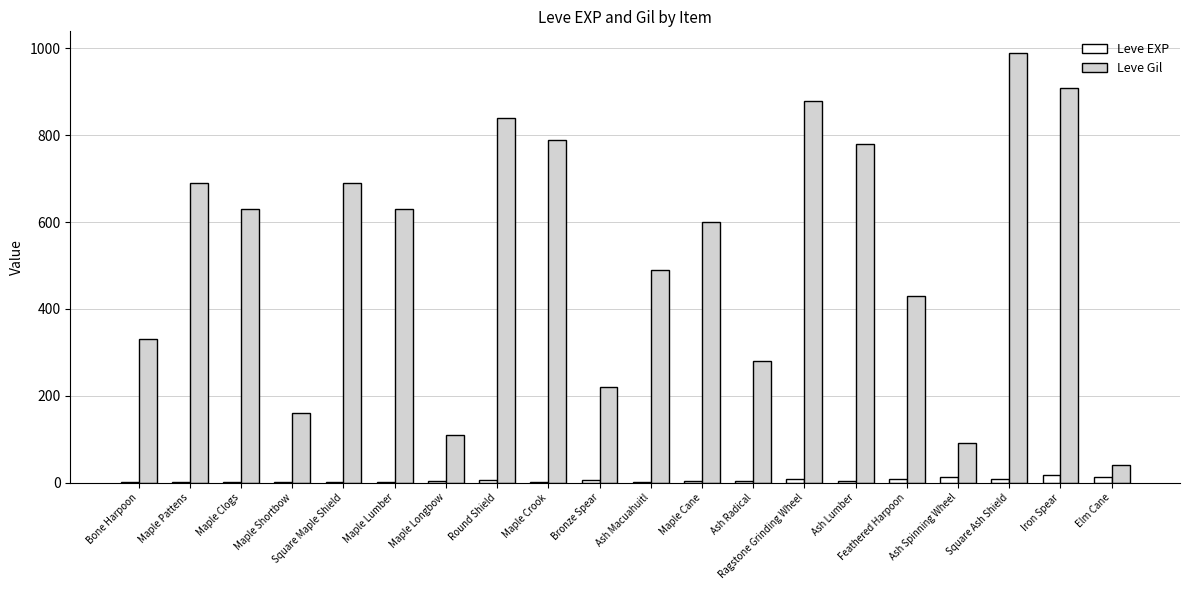

Count the number of categories in the chart.

20